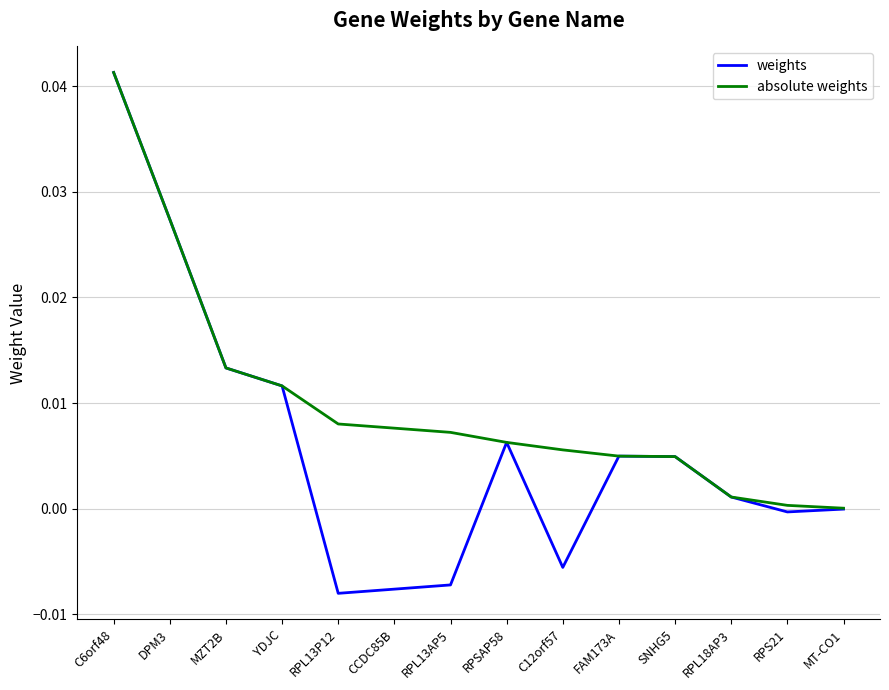

Which series has the largest total across all categories?

absolute weights